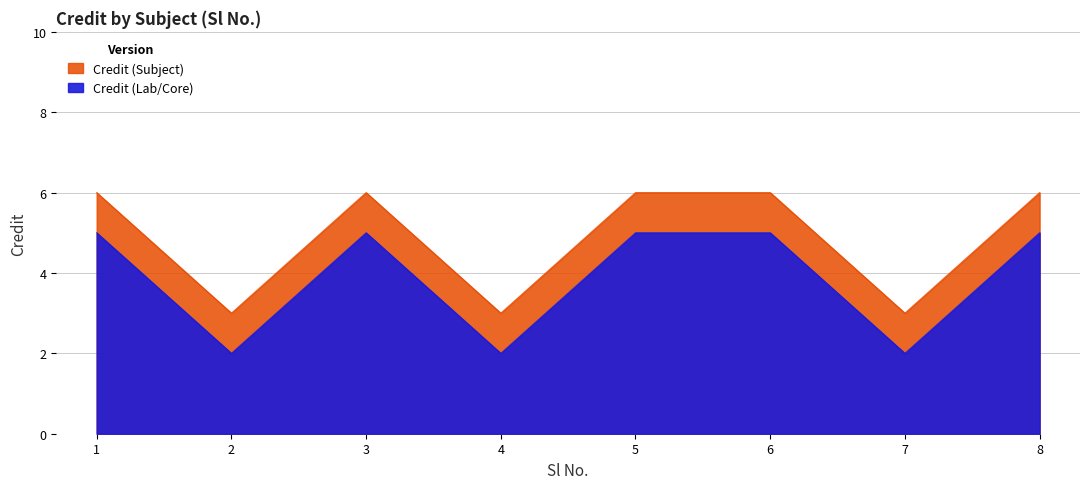

Reading left to right, what are all the values shown in this chart?

6	3	6	3	6	6	3	6